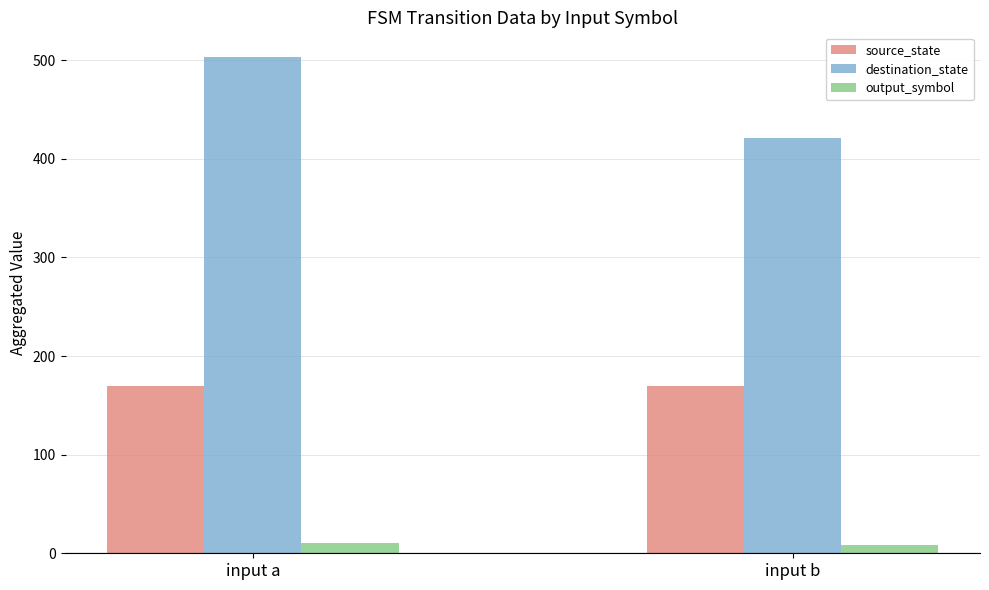

Which series has the widest spread of values?

destination_state